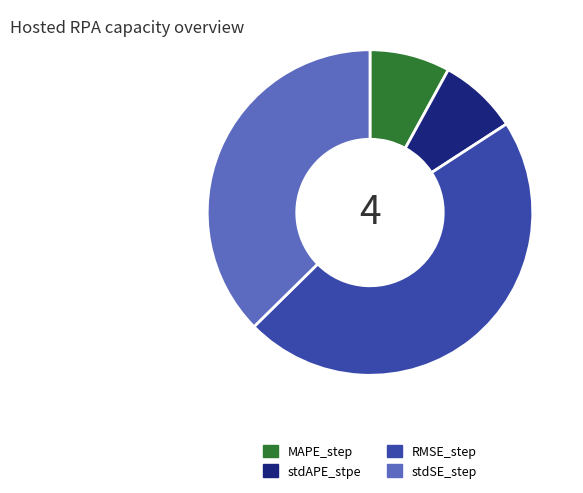

Is it true that MAPE_step is 8% of the pie?

True